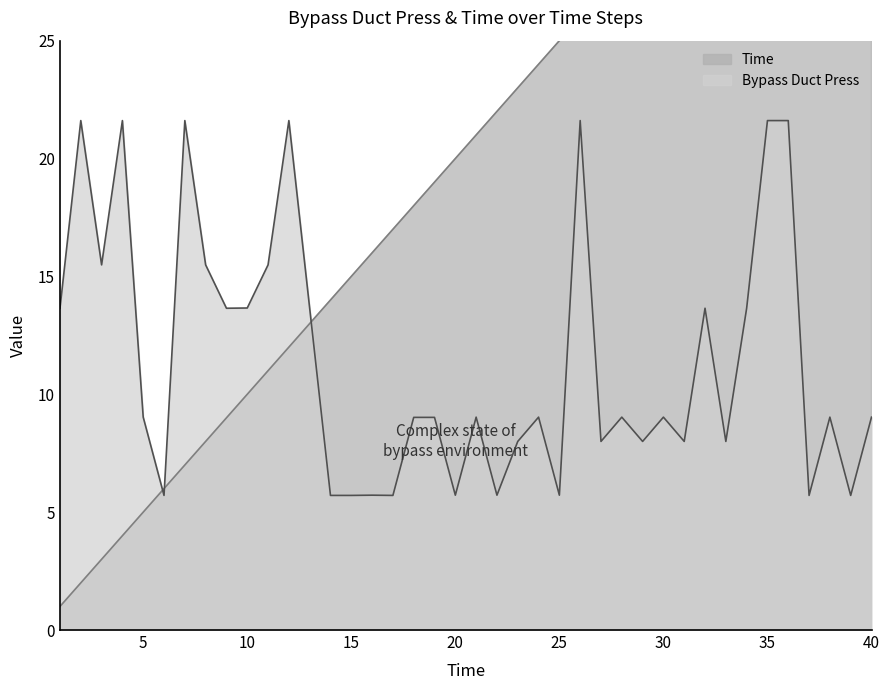

Does the chart display data point markers on the line(s)?

No